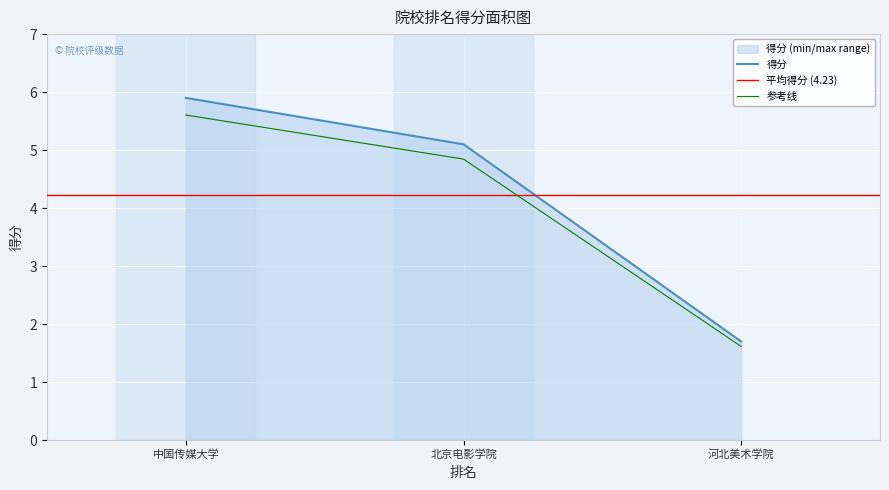

The 参考线 series shows 1.5 at 中国传媒大学. True or false?

False